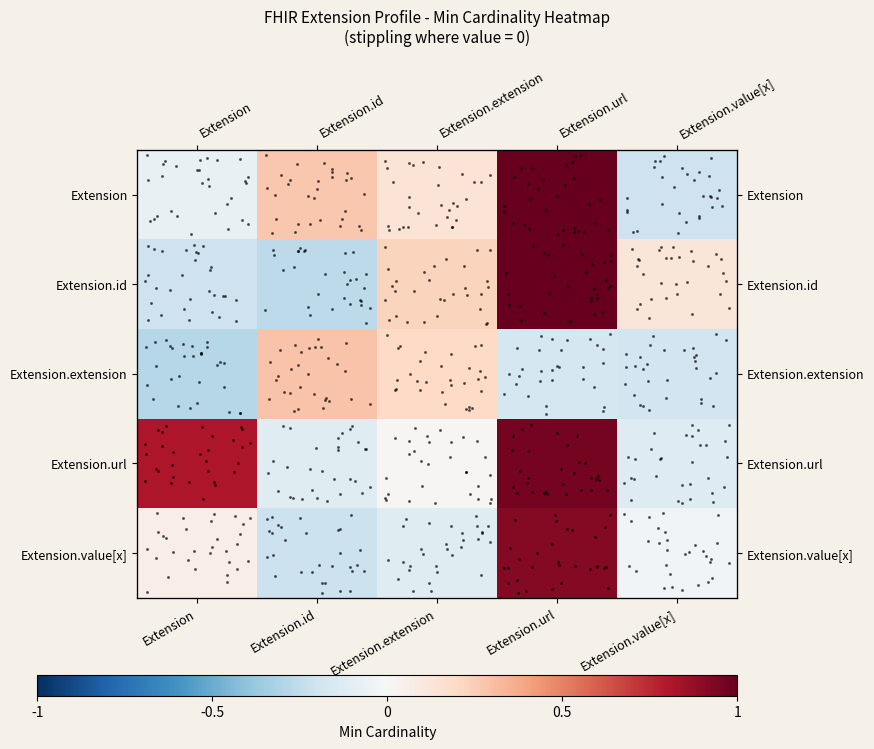

List the series in order of their peak value, highest first.

Extension.id, Extension, Extension.url, Extension.value[x], Extension.extension